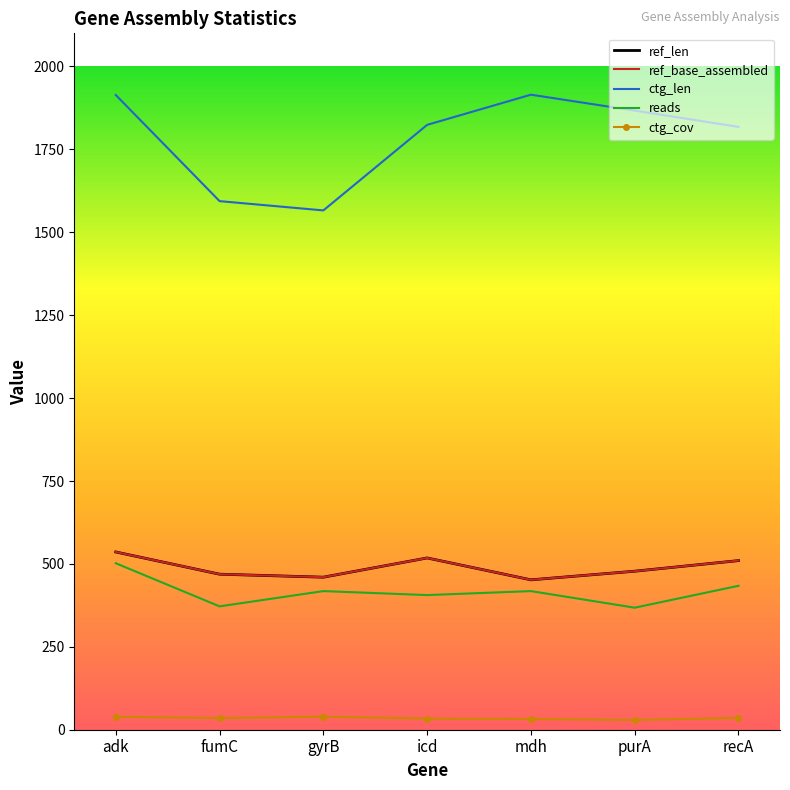

At which category does ref_base_assembled reach its first local peak?

icd